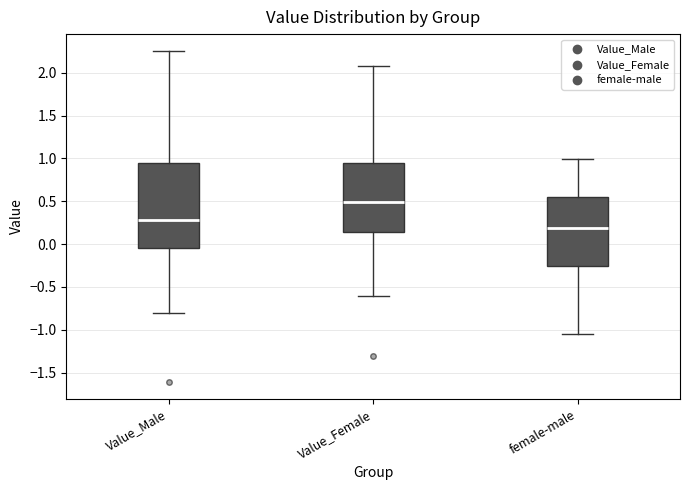

Which box has the highest median line?

Value_Female